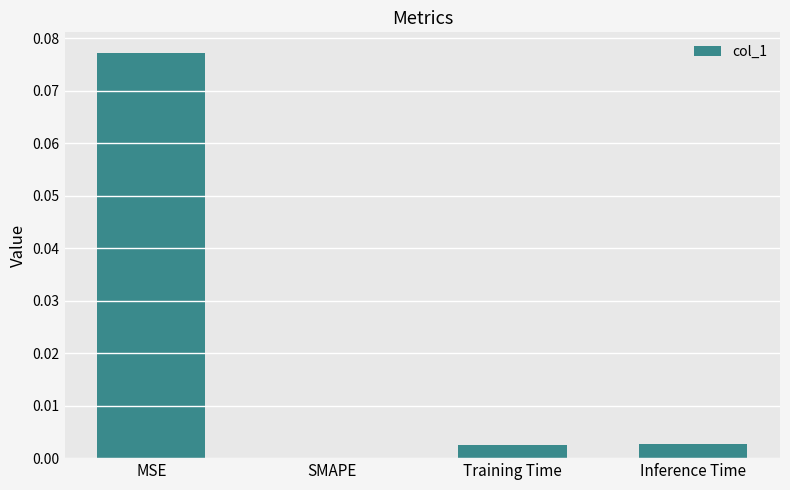

At which category does the chart reach its peak across all series?

MSE